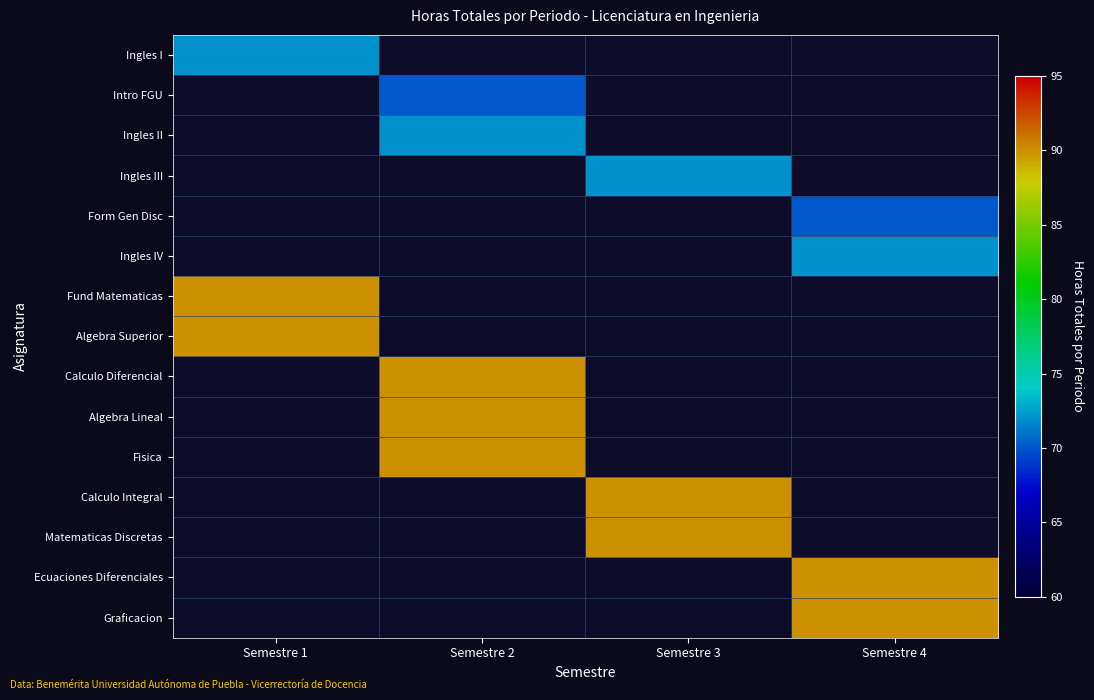

At which category does the chart reach its peak across all series?

Semestre 1